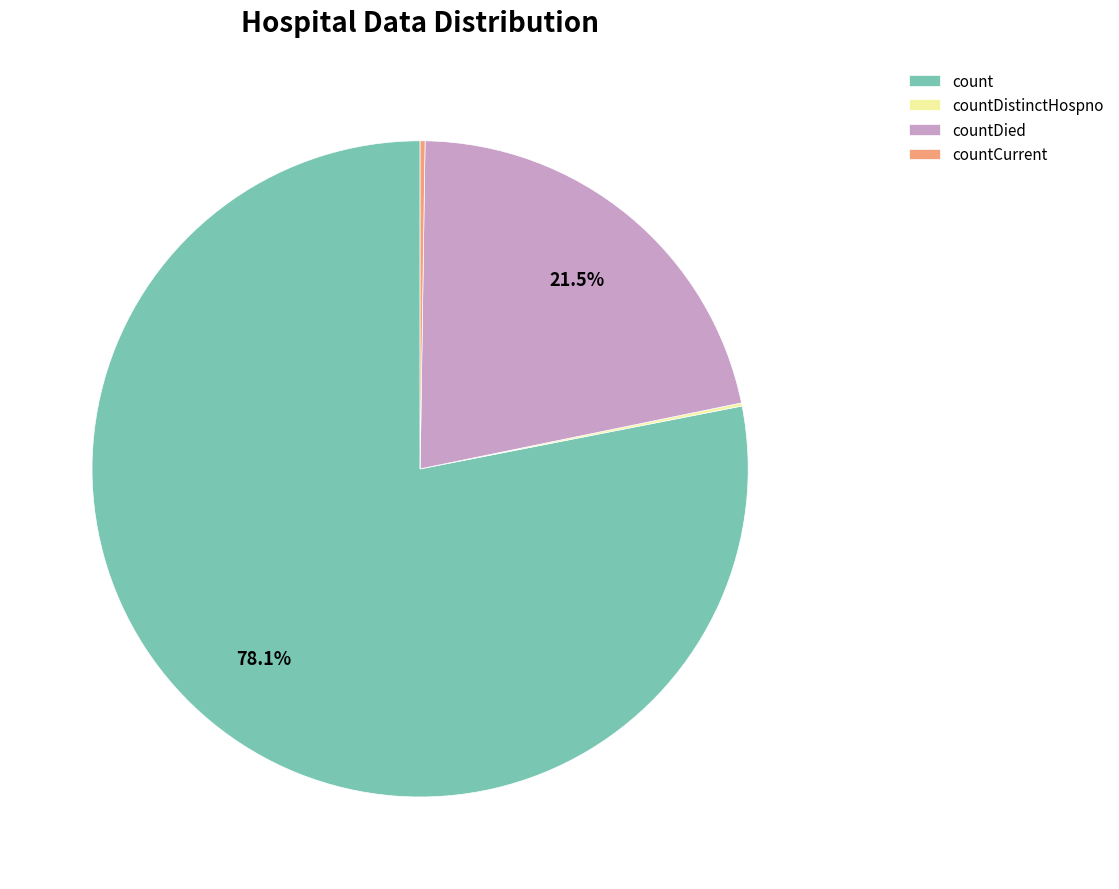

The count slice represents 78% of the pie. True or false?

True